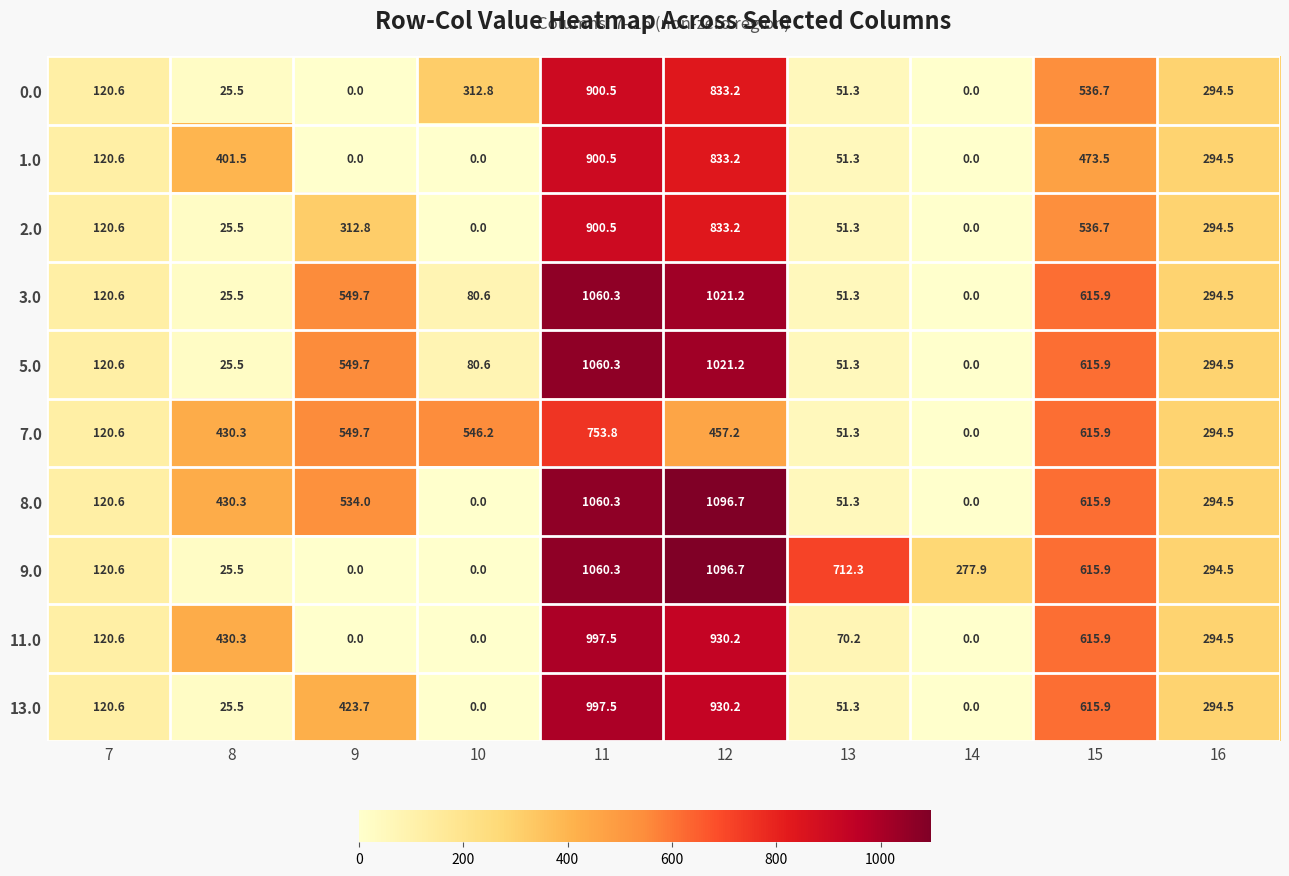

What is the approximate value of 1.0 at 12?

833.2